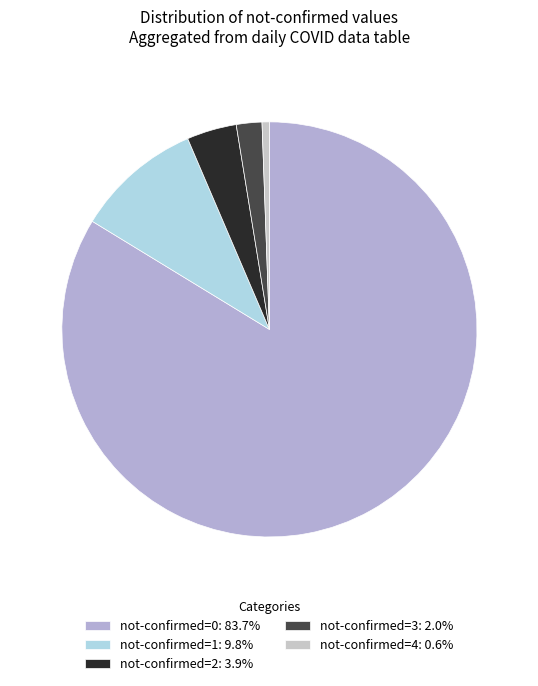

How many segments does this pie chart have?

5